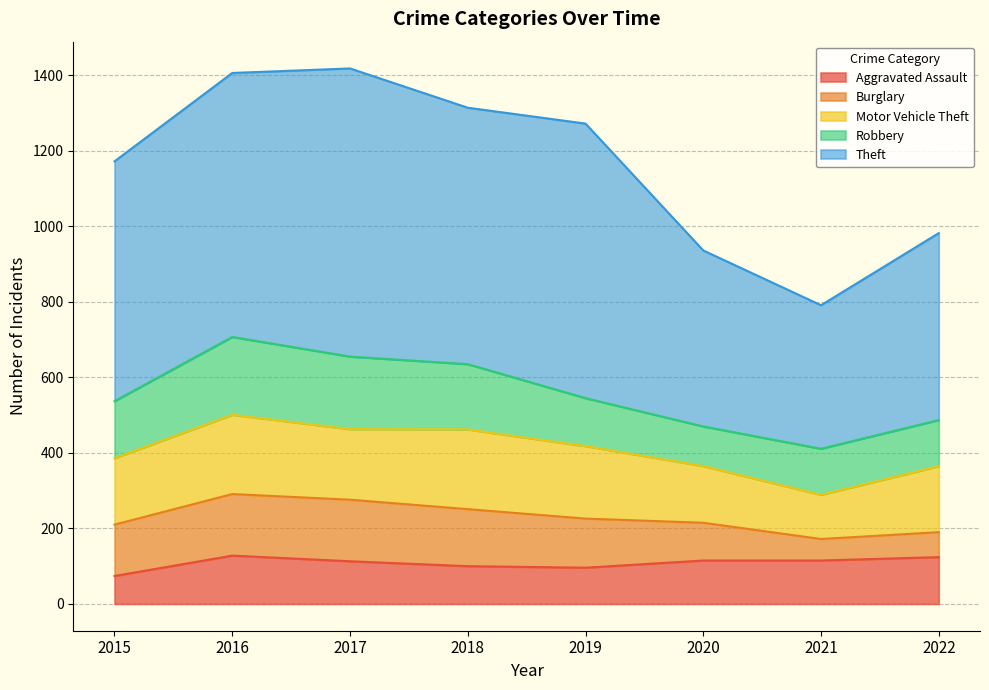

Rank the series at 2017 from lowest to highest value.

Aggravated Assault, Burglary, Motor Vehicle Theft, Robbery, Theft